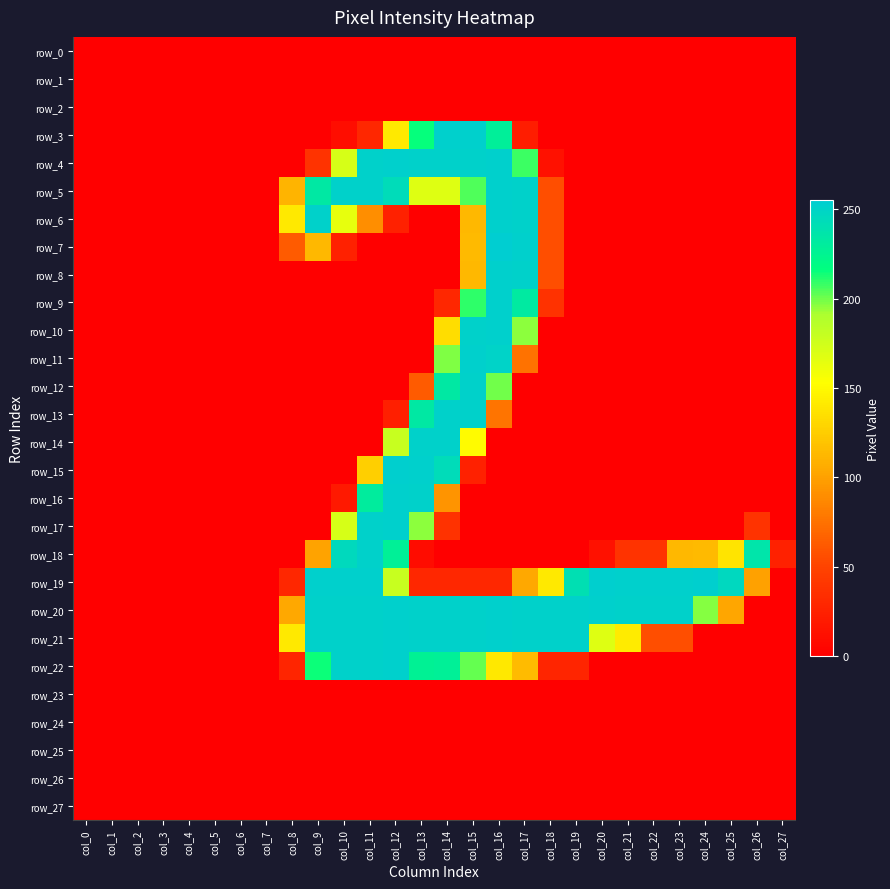

What is the spread (max minus min) of values at col_22?

253